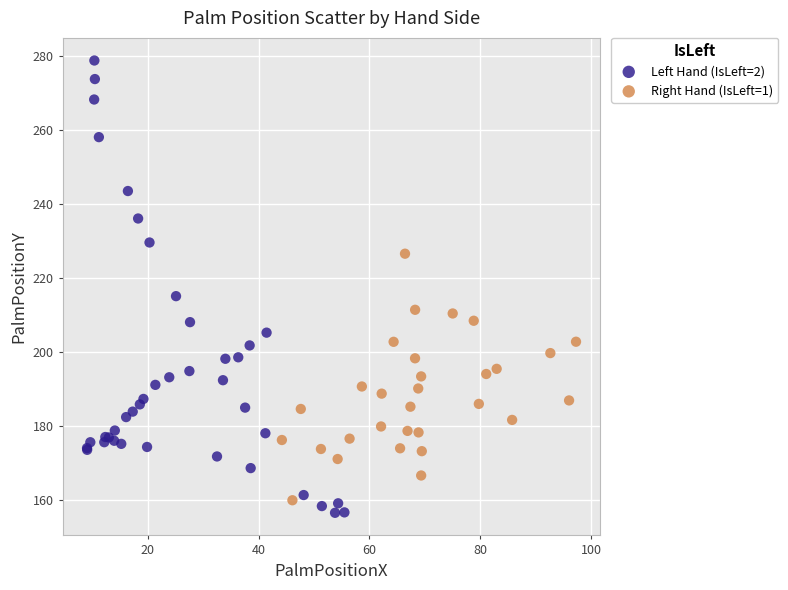

Which series reaches the maximum Y coordinate?

Left Hand (IsLeft=2)